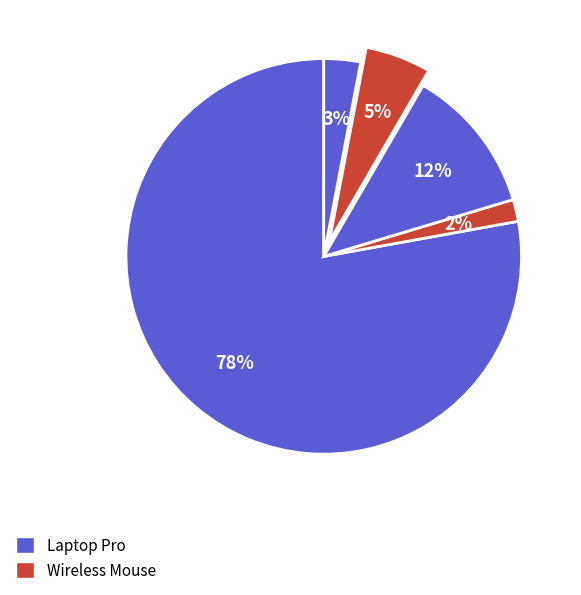

What is the smallest slice in the pie chart?

Wireless Mouse